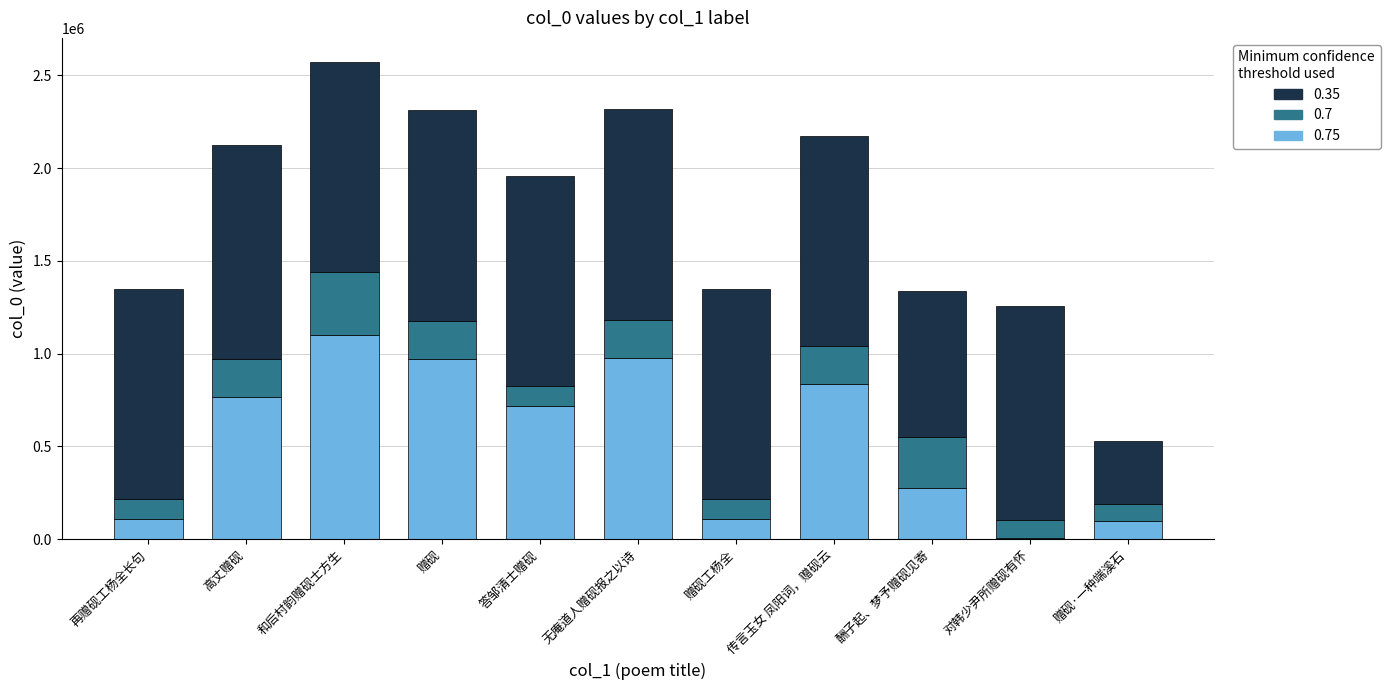

Are the bars grouped side by side (vs. stacked)?

No